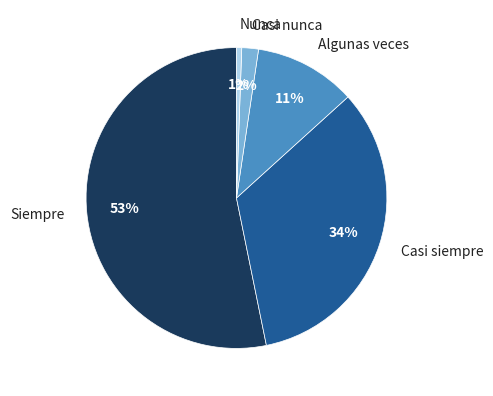

True or false: Algunas veces accounts for 11% of the total.

True